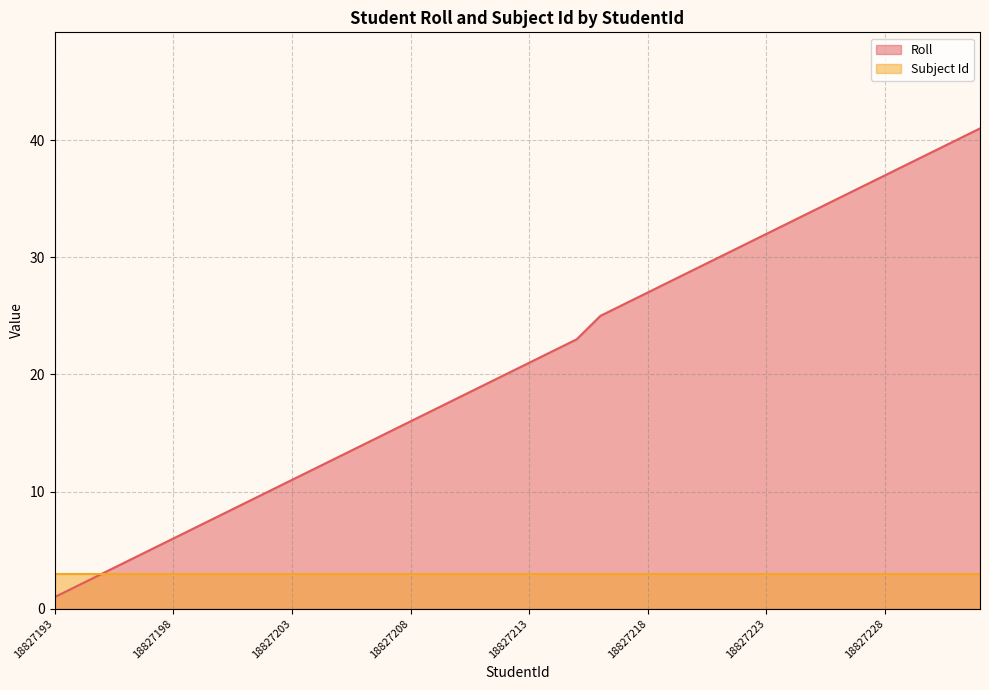

What is the change in value from 18827214 to 18827223?

+10